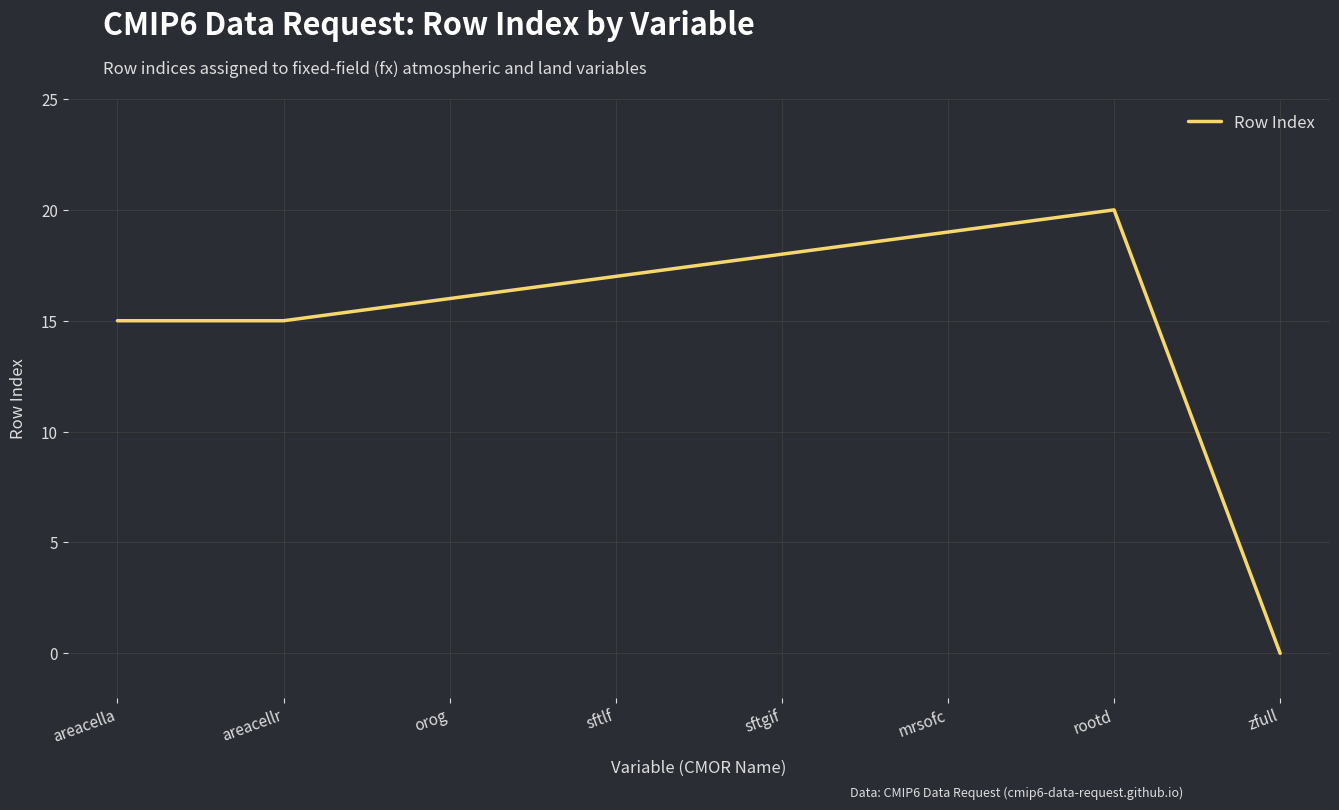

How many positive values are there?

7